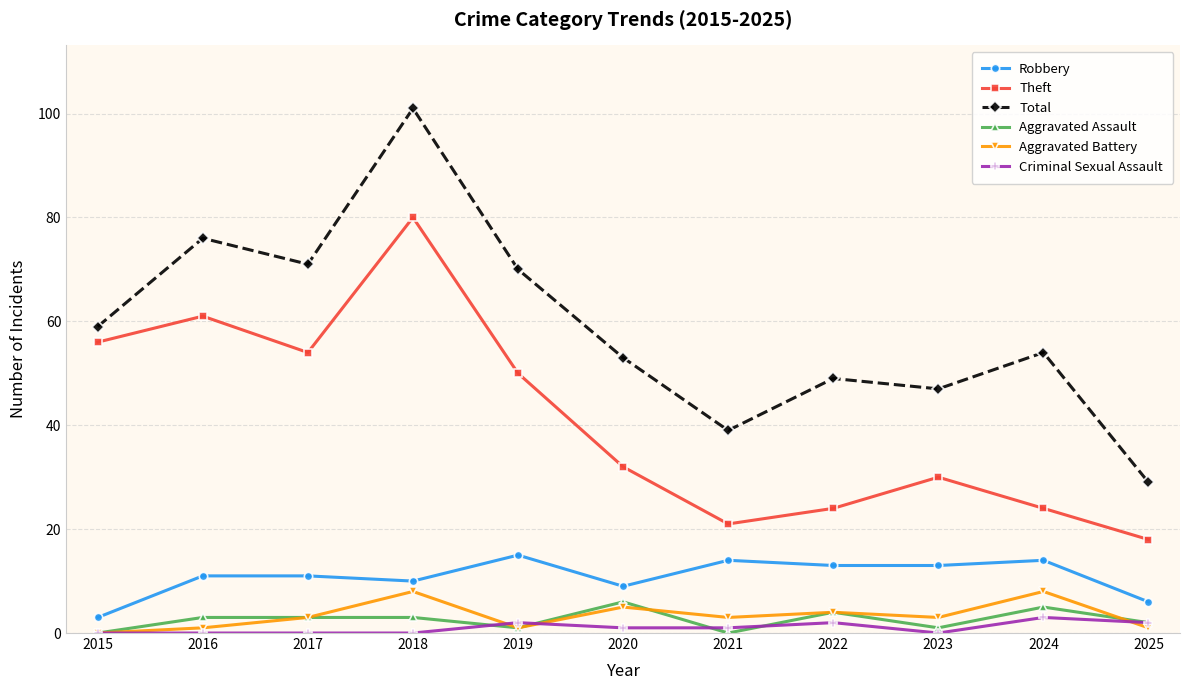

Is it true that Aggravated Assault equals 4 at 2021?

False